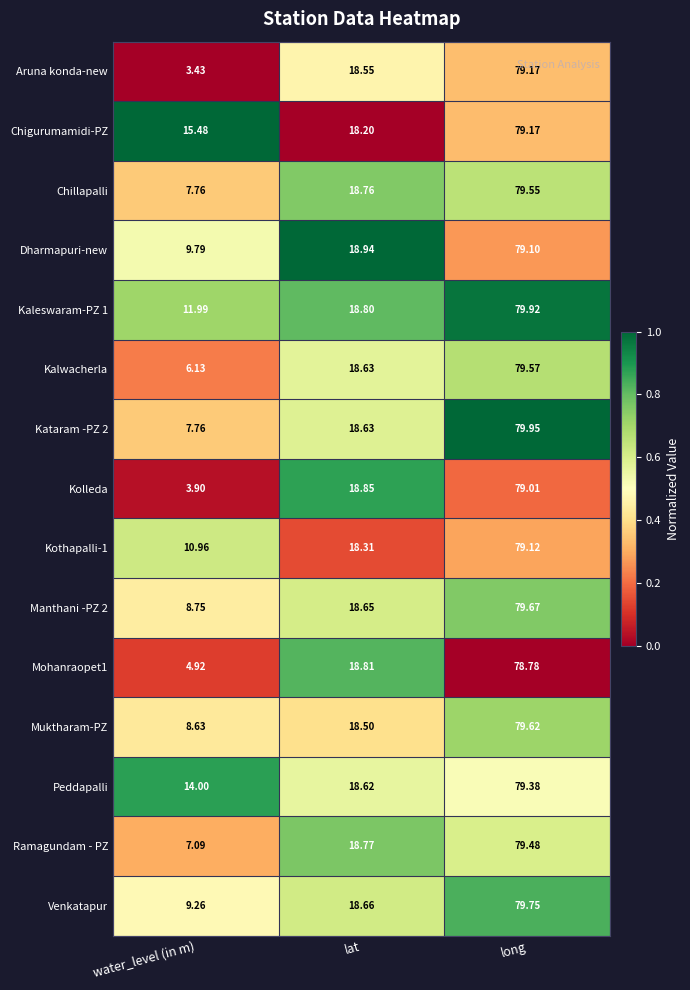

At which label does Muktharam-PZ reach its minimum?

water_level (in m)